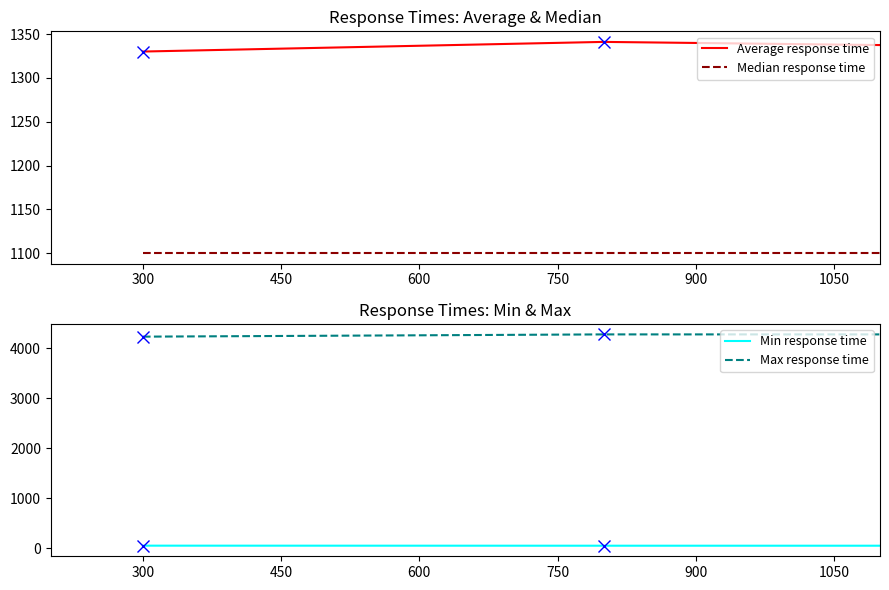

The value of Median response time at 450 is 1100. True or false?

True